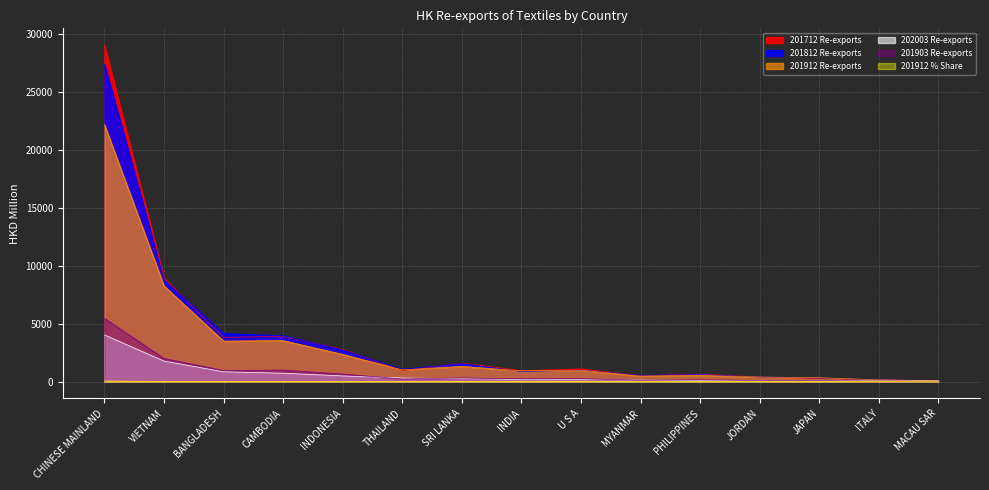

How many times do 201912 and 201812 cross each other?

5